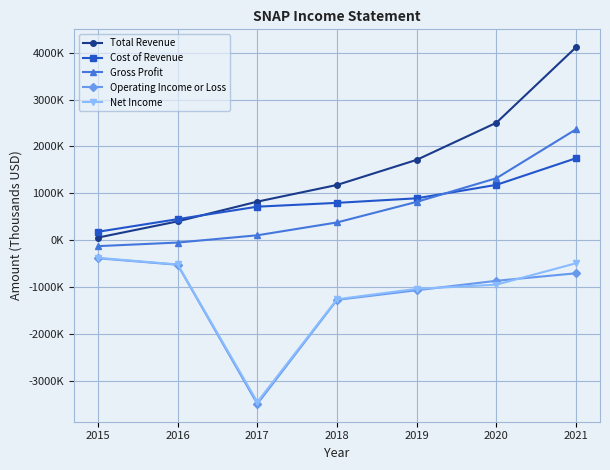

What value does the Gross Profit series have at 2016, to the nearest 50?

-47200